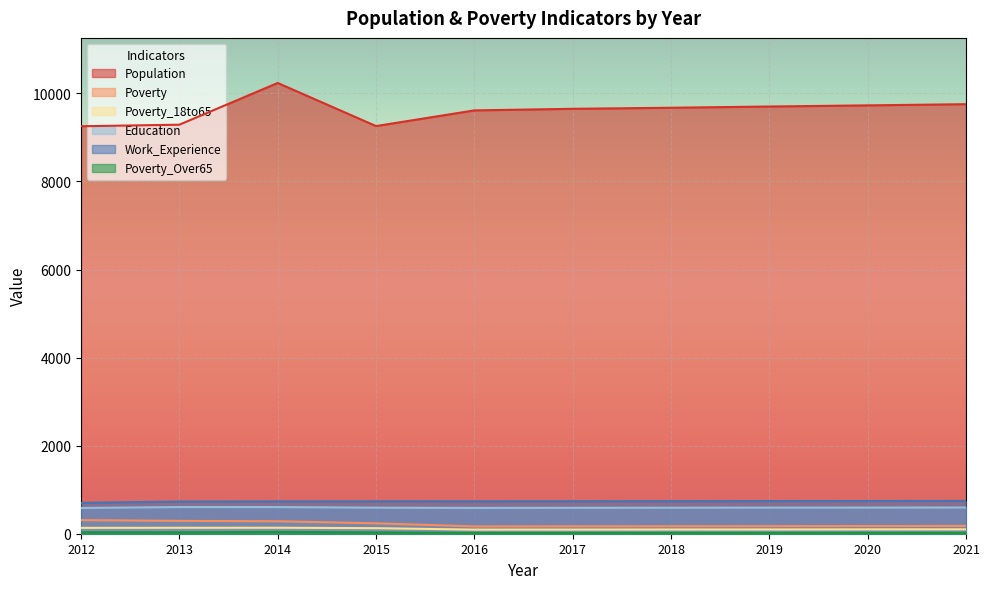

What is the highest value of the Poverty_Over65 series?

42